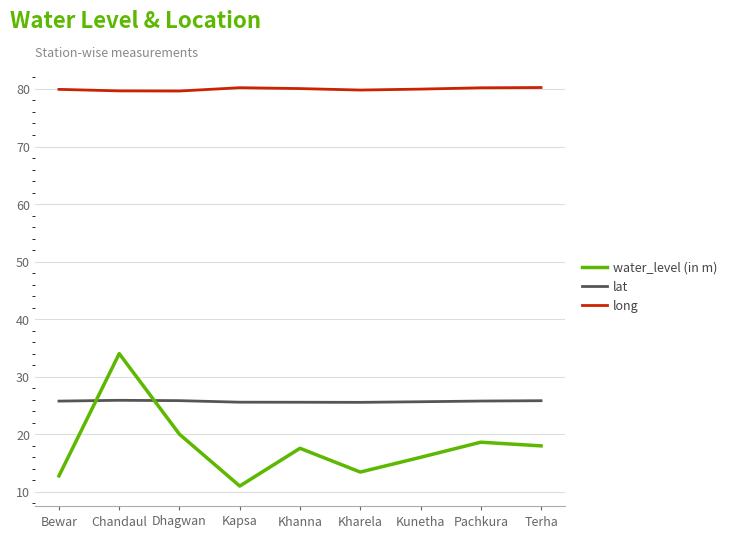

True or false: water_level (in m) and long intersect in this chart.

False